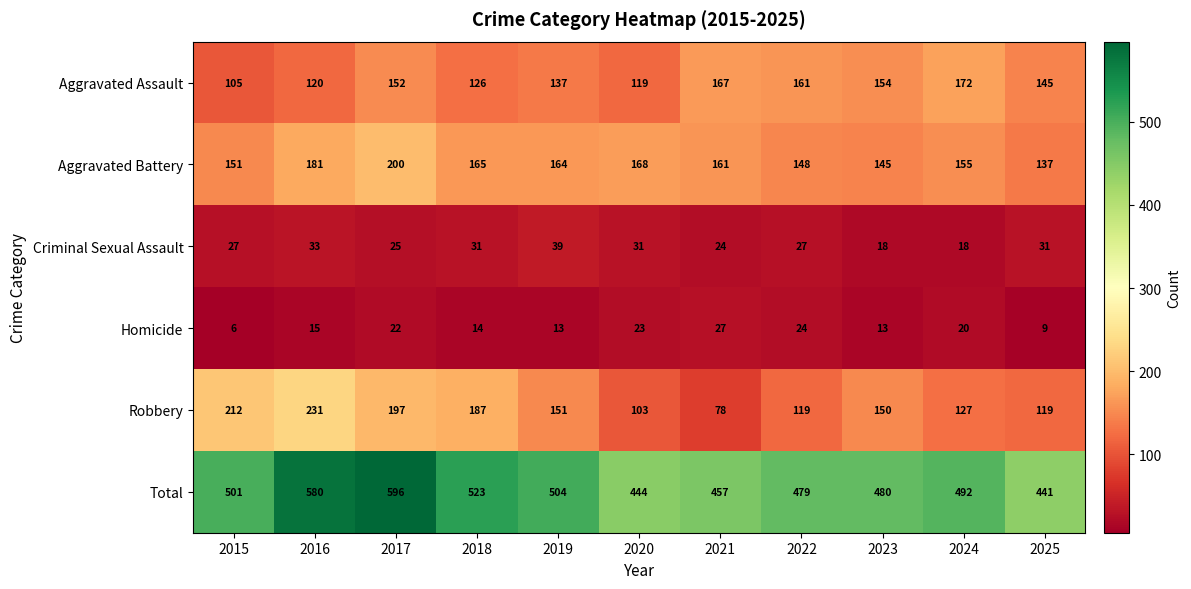

What is the total value across all series at 2024?

984